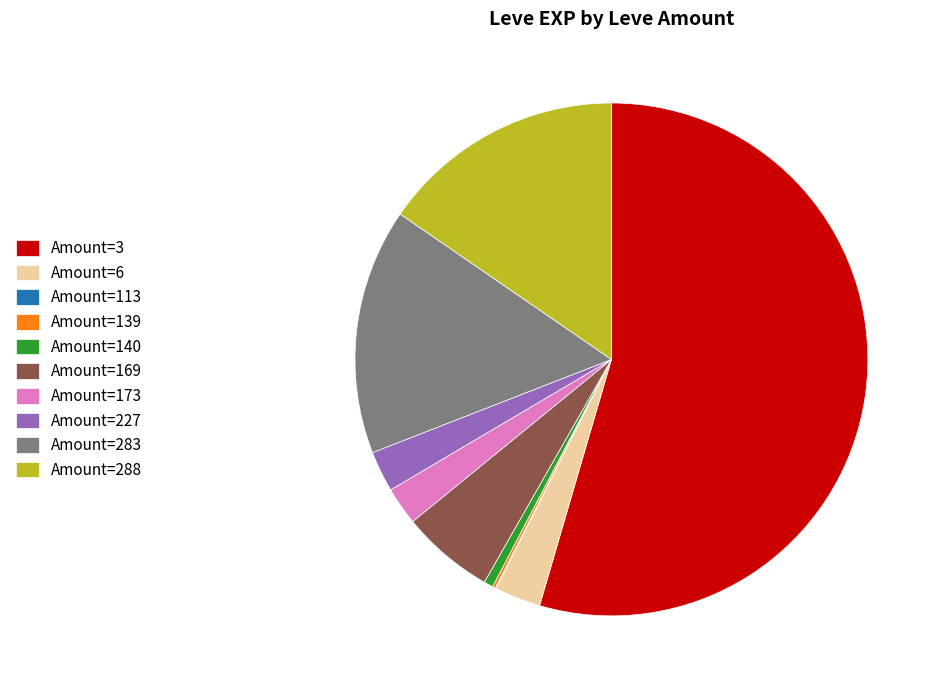

The Amount=283 slice represents 16% of the pie. True or false?

True